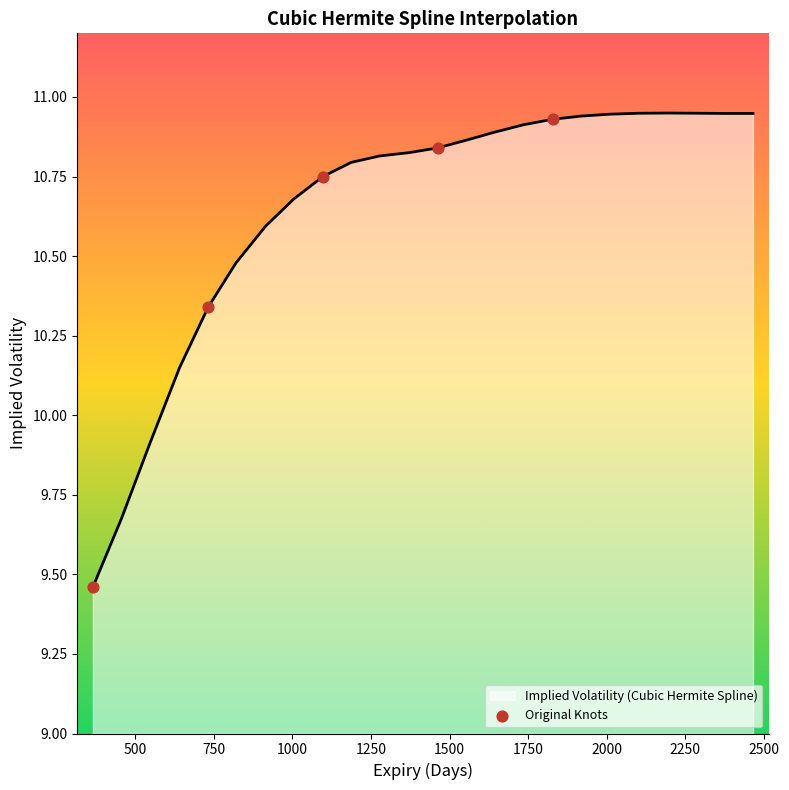

What is the difference between the maximum and minimum values?

1.5